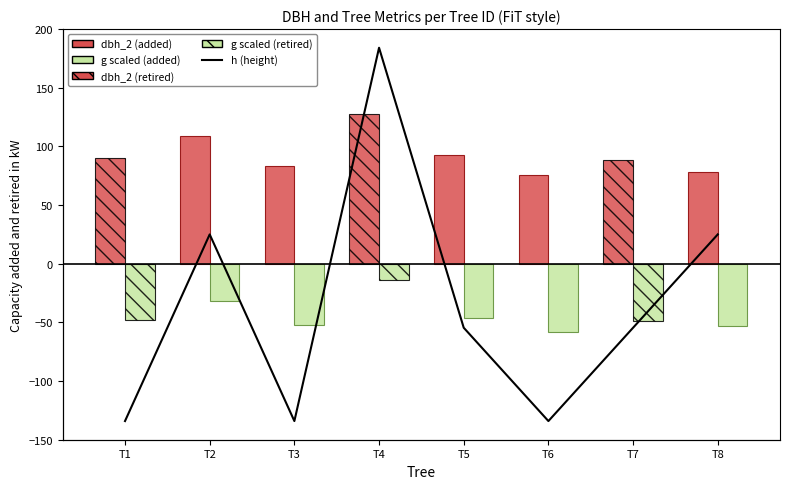

The value of dbh_2 (positive) at T6 is 33.9. True or false?

False